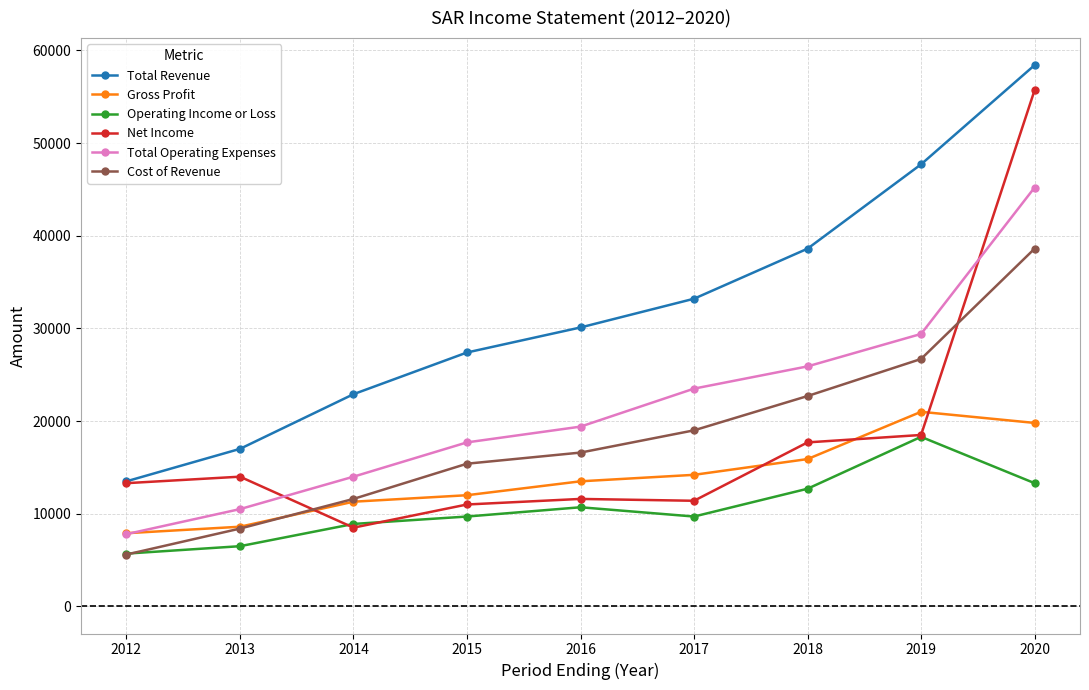

What is the difference between the Gross Profit values at 2017 and 2020?

5600